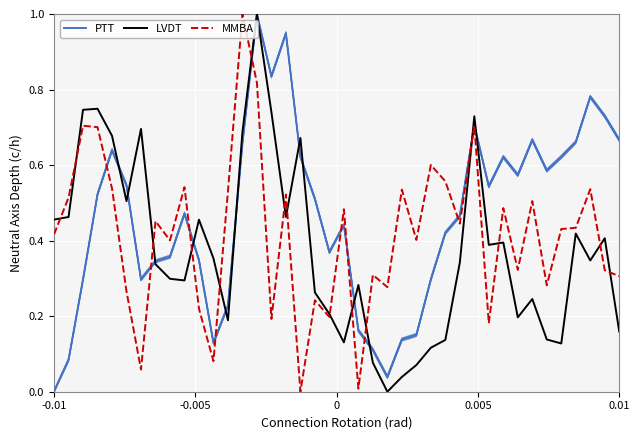

What is the value of the MMBA point at the 31st from the left?

0.2